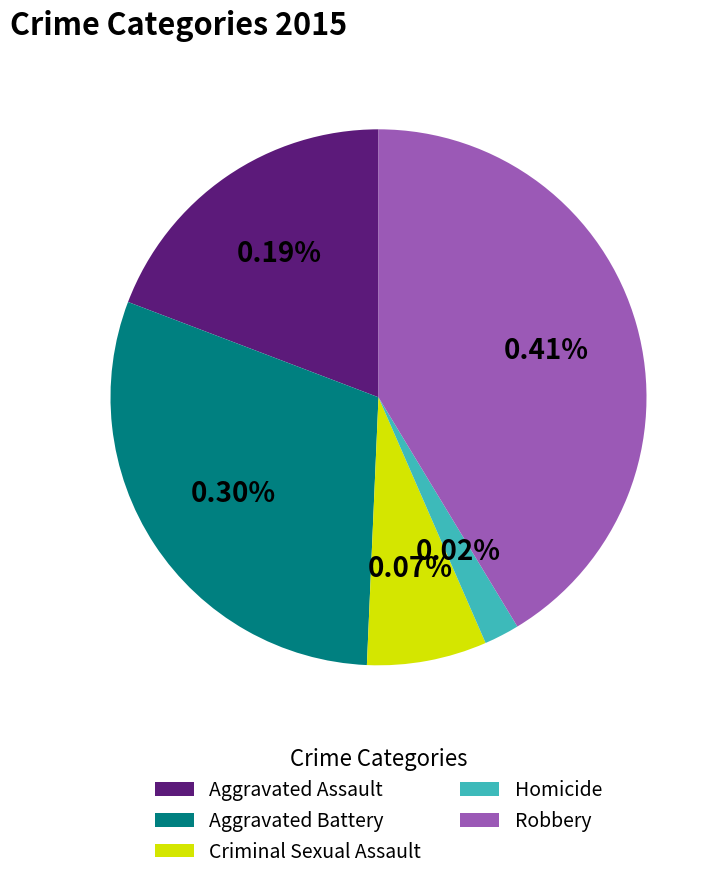

To the nearest percent, what portion does Criminal Sexual Assault represent?

7%